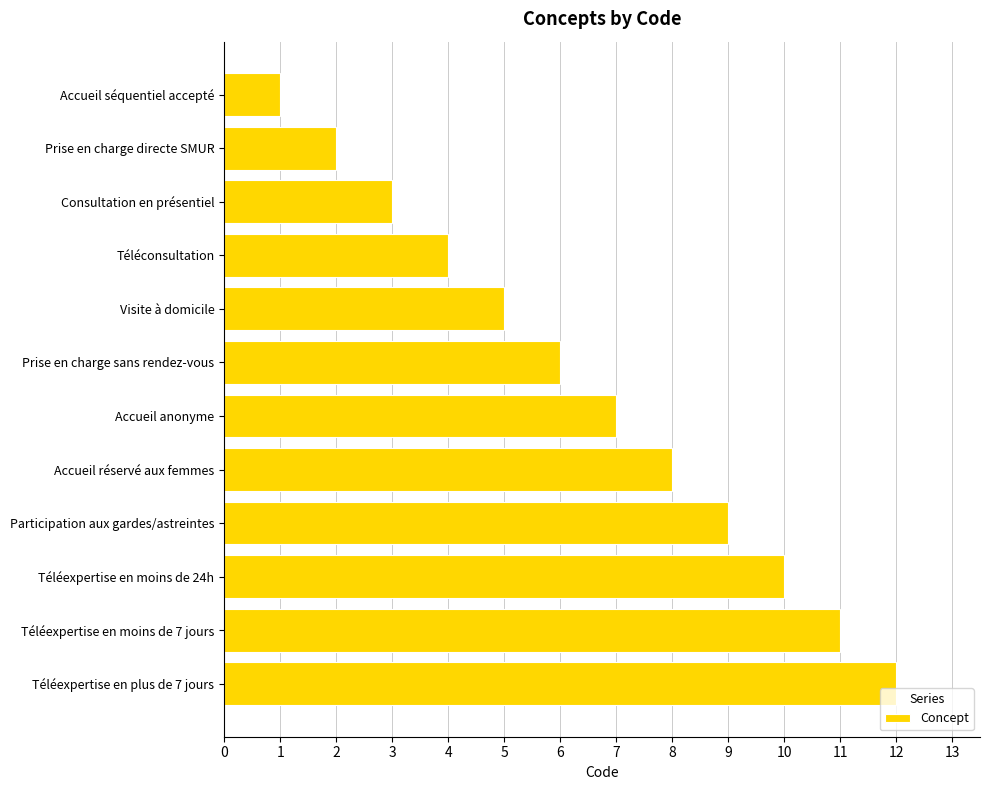

At which label is the value closest to 6?

Prise en charge sans rendez-vous